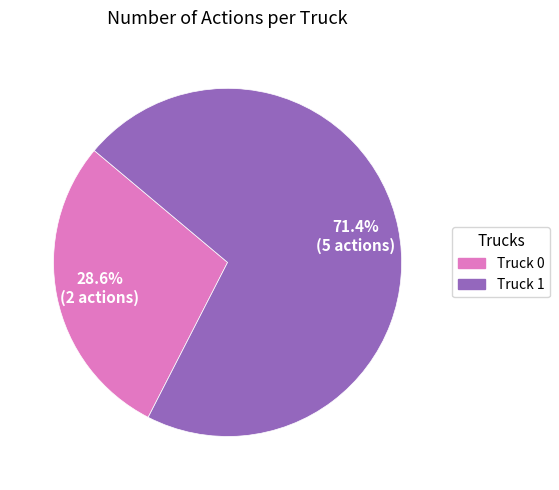

Is Truck 1 the majority of the pie?

Yes